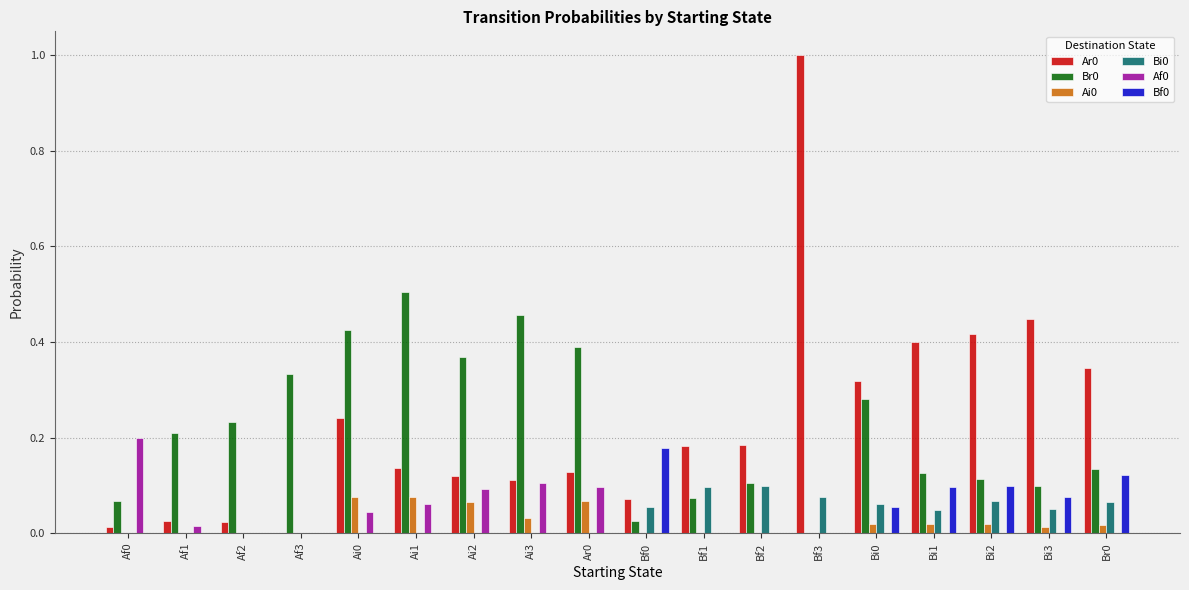

Is the value of Bf0 at Af1 greater than the value of Br0 at Bi1?

No